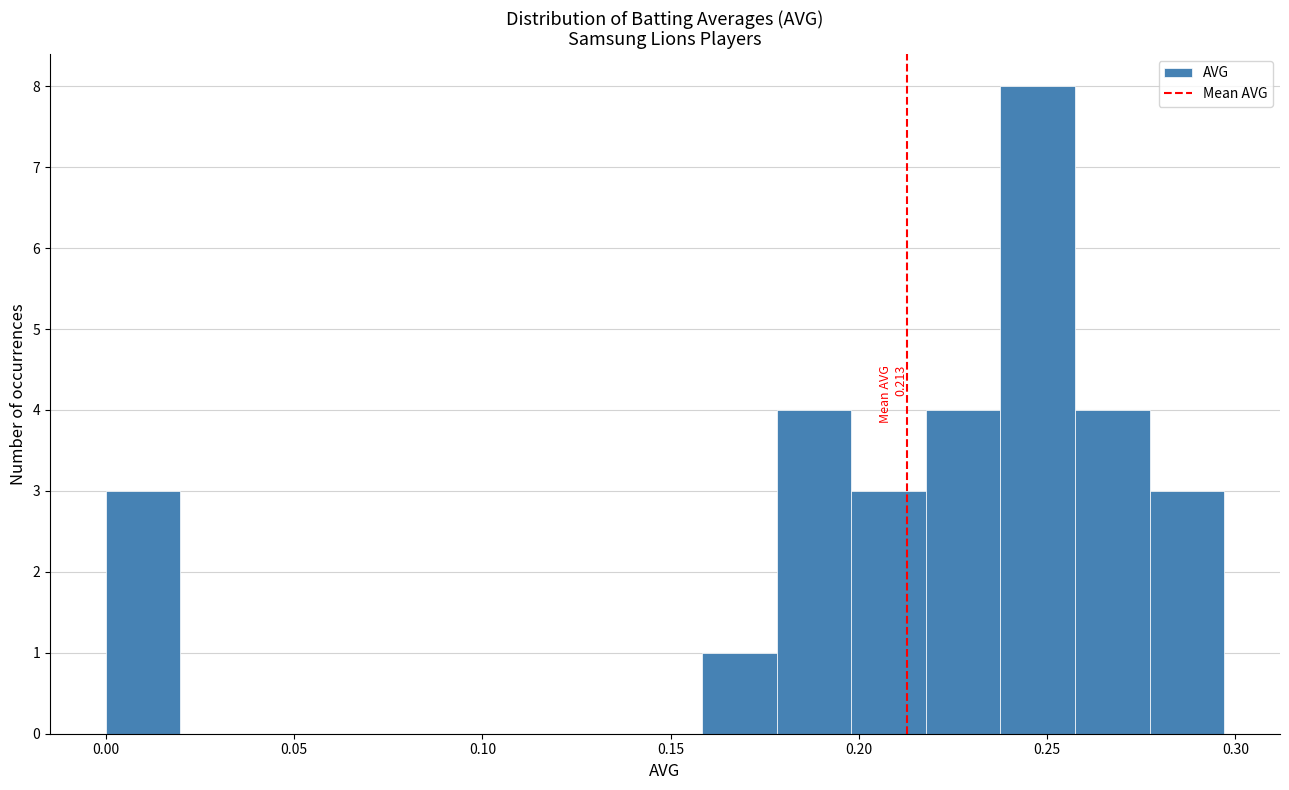

Around what value on the x-axis is the tallest bar? Give the approximate position of its centre, as read against the axis.

0.250